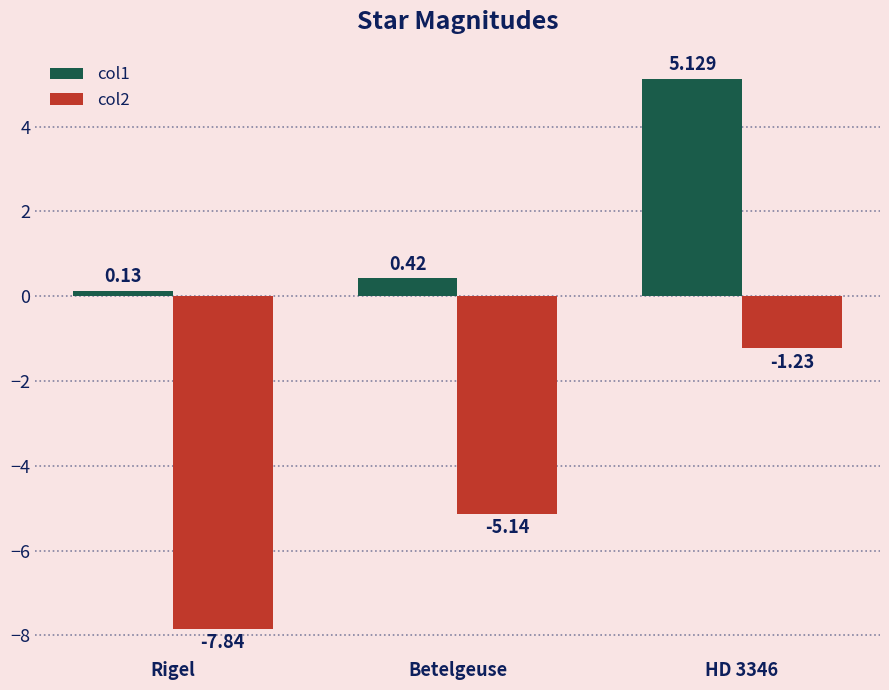

At how many categories does at least one series exceed 0?

3